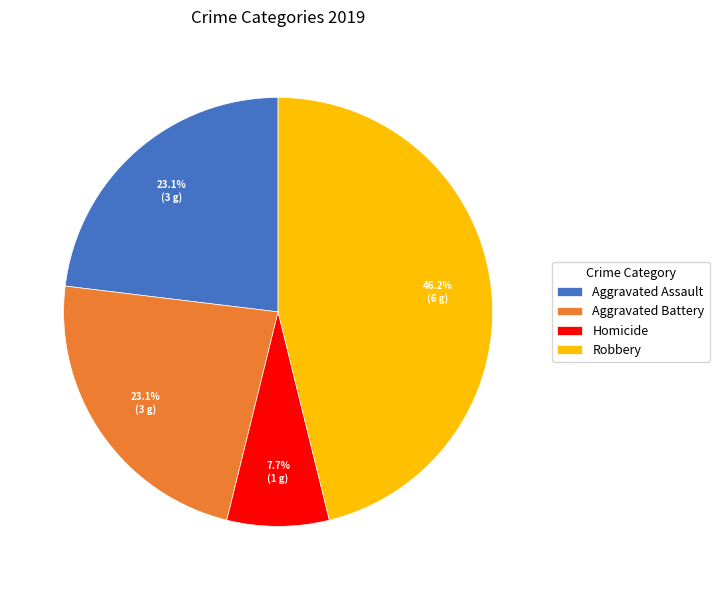

What is the ratio of the value at Robbery to the value at Aggravated Assault?

2.0